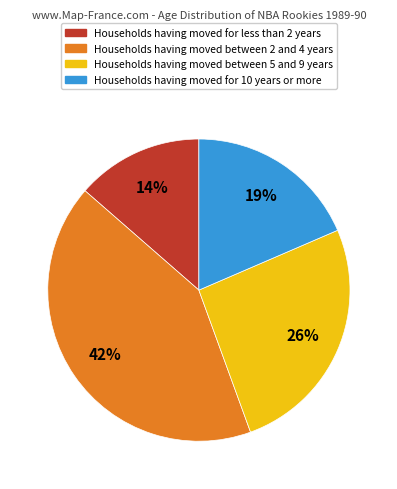

Is there a majority slice in this chart?

No